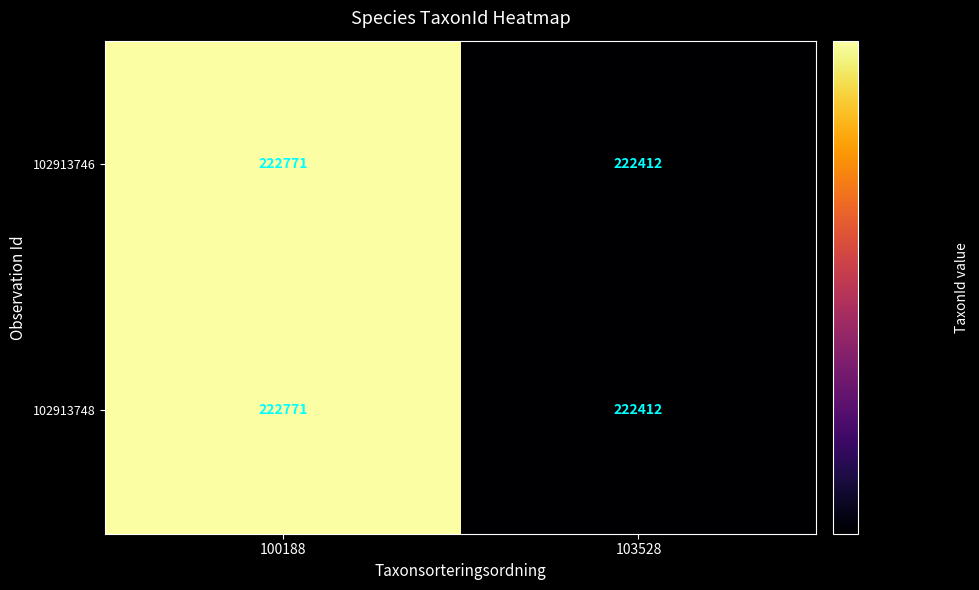

Reading left to right, extract all data points from this chart.

102913746: 100188=222771	103528=222412
102913748: 100188=222771	103528=222412